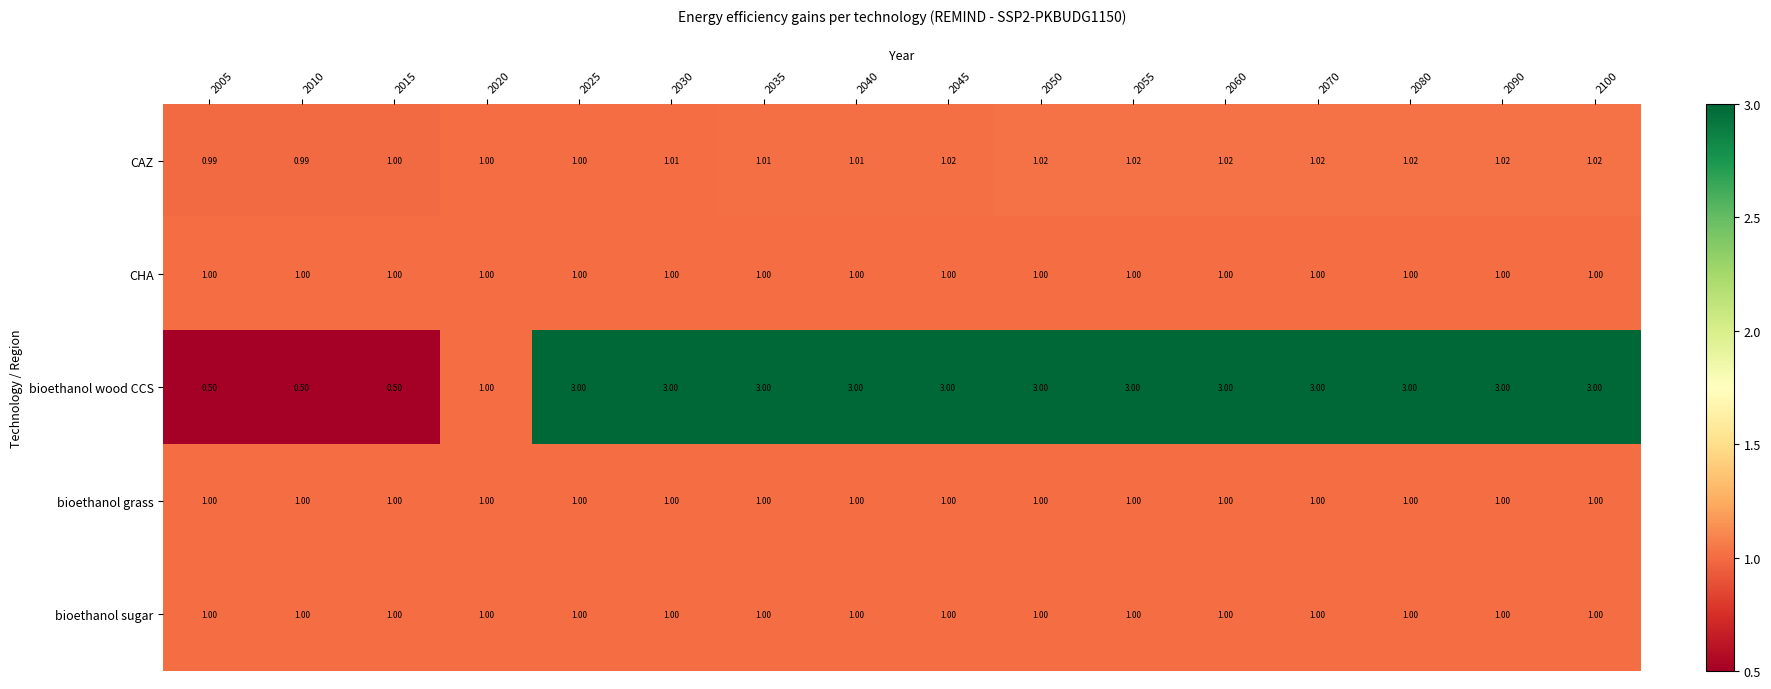

Which series has the widest spread of values?

bioethanol wood CCS